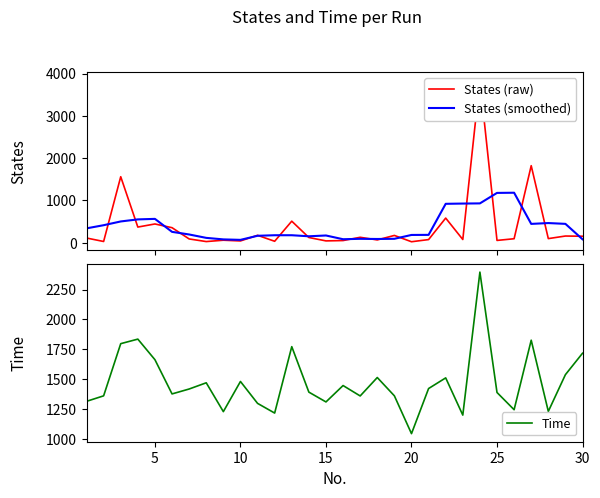

What is the difference between the maximum and minimum values in the States (smoothed) series?

1114.2